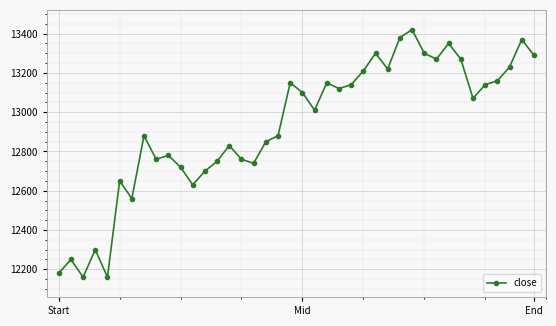

What is the difference between the maximum and minimum values?

1260